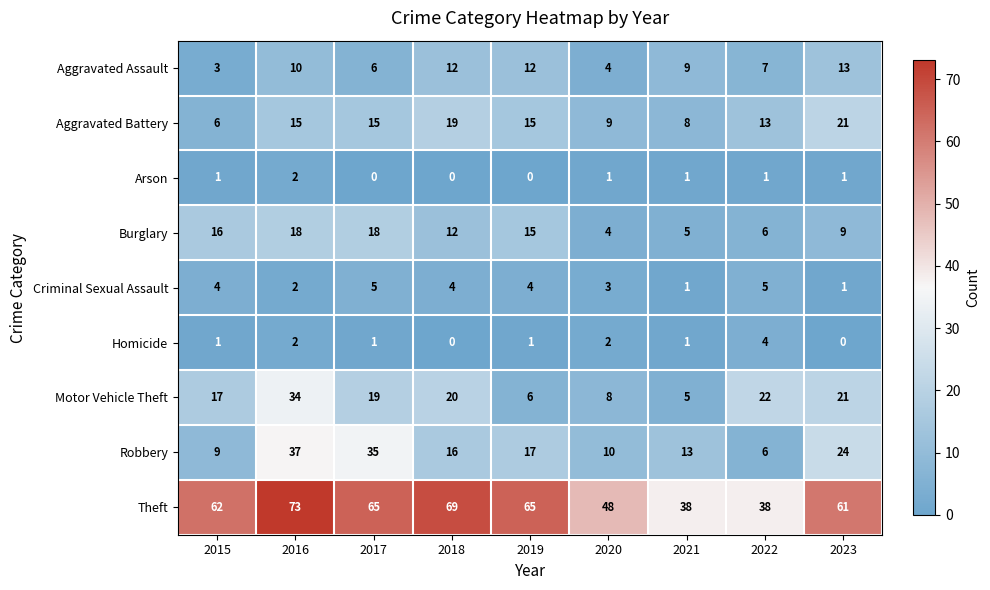

Rank the series by their maximum value, from lowest to highest.

Arson, Homicide, Criminal Sexual Assault, Aggravated Assault, Burglary, Aggravated Battery, Motor Vehicle Theft, Robbery, Theft